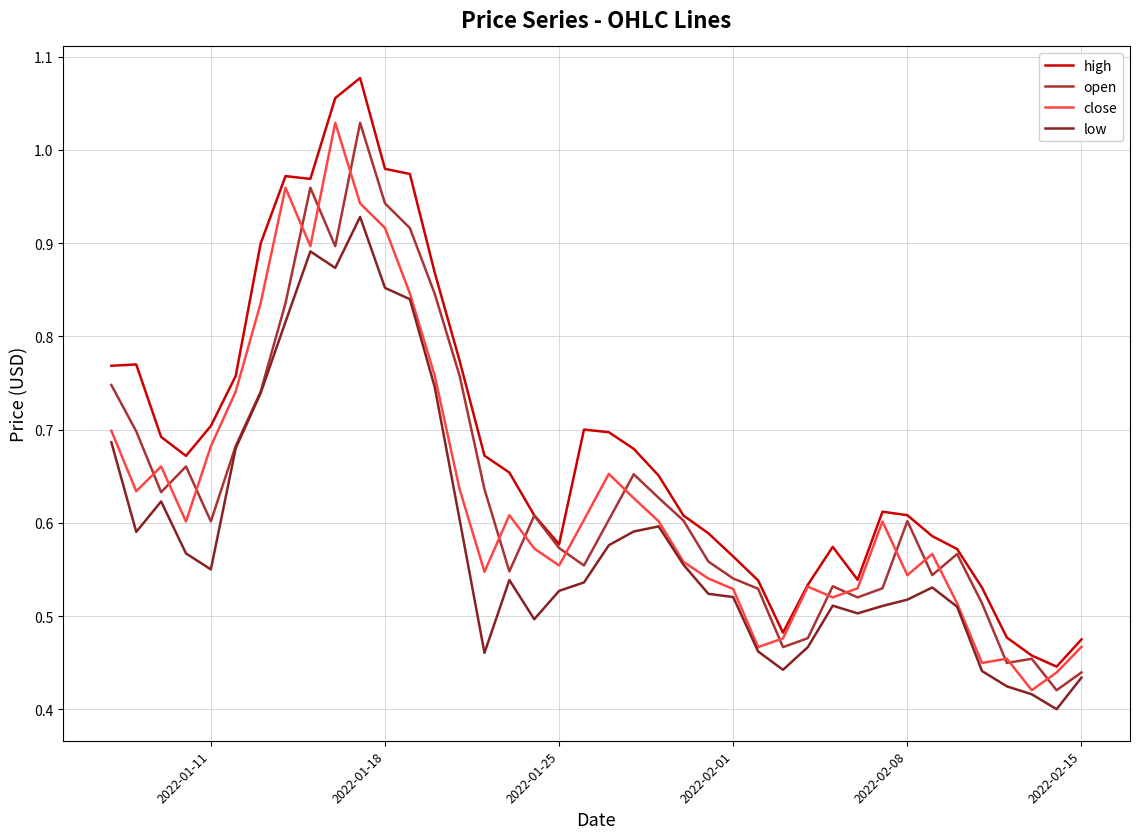

Which series has the widest spread of values?

high